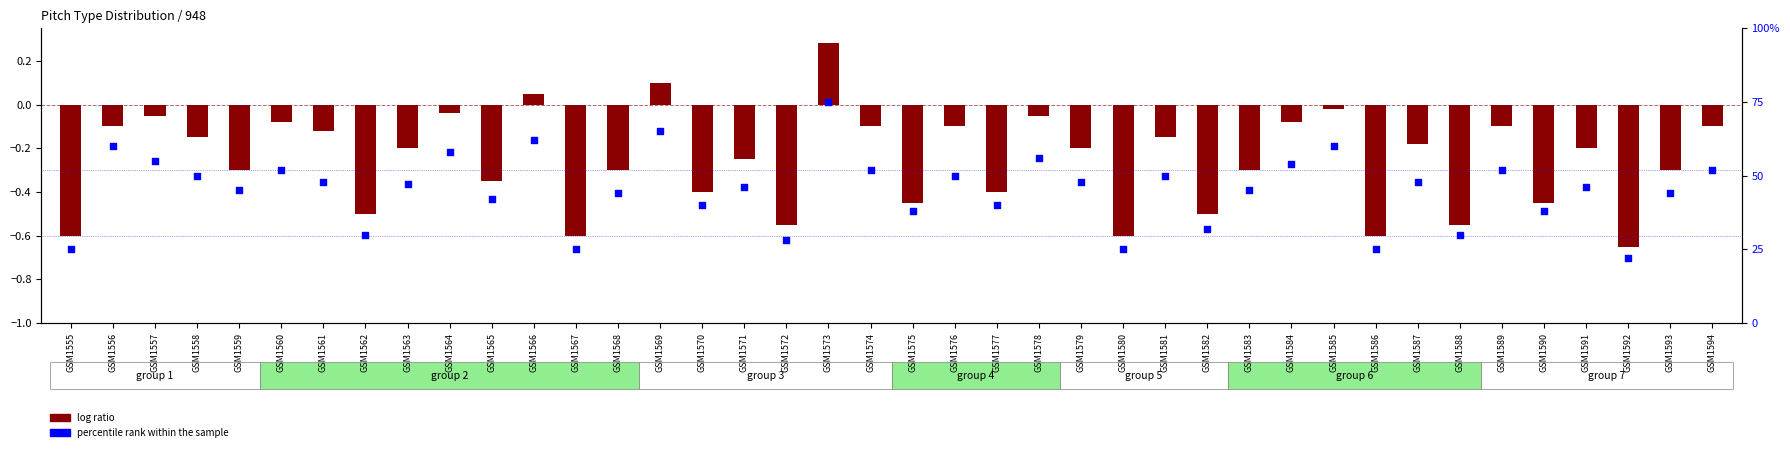

What are all the series names shown in the legend?

log ratio, percentile rank within the sample